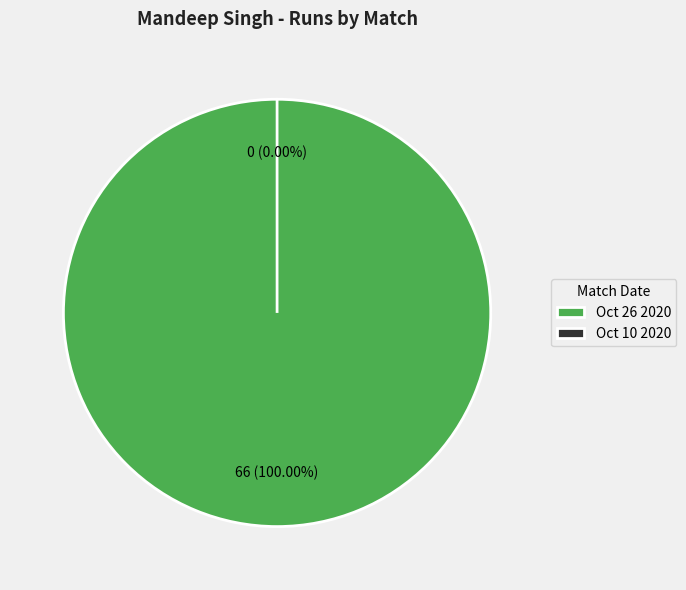

Does Oct 10 2020 represent more than half of the total?

No